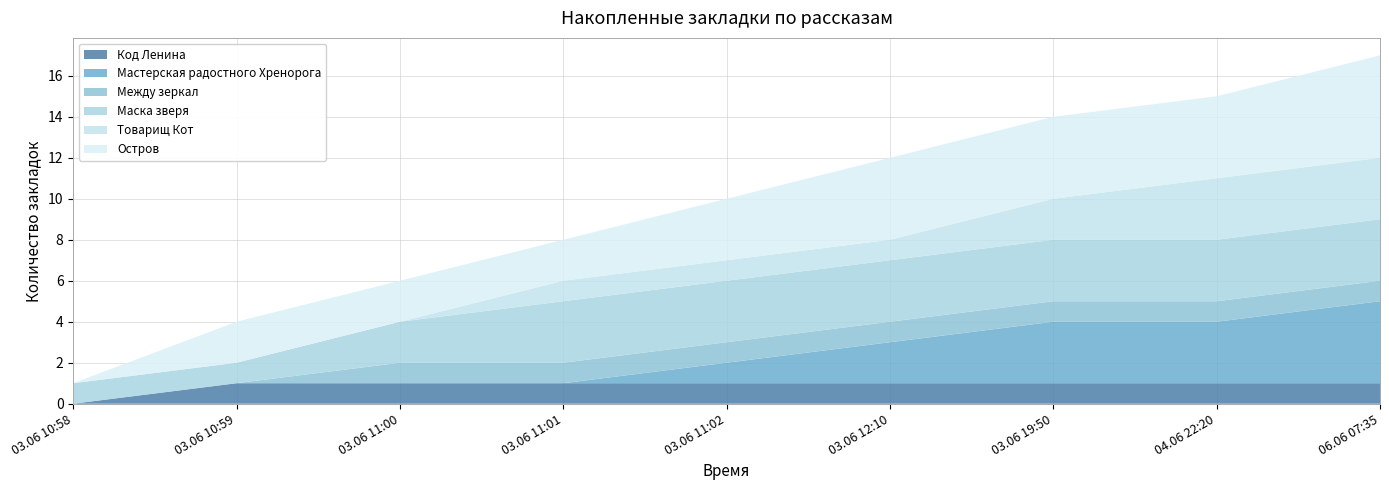

Reading left to right, list all the values displayed in this chart.

Код Ленина: 03.06 10:58=0	03.06 10:59=1	03.06 11:00=1	03.06 11:01=1	03.06 11:02=1	03.06 12:10=1	03.06 19:50=1	04.06 22:20=1	06.06 07:35=1
Мастерская радостного Хренорога: 03.06 10:58=0	03.06 10:59=0	03.06 11:00=0	03.06 11:01=0	03.06 11:02=1	03.06 12:10=2	03.06 19:50=3	04.06 22:20=3	06.06 07:35=4
Между зеркал: 03.06 10:58=0	03.06 10:59=0	03.06 11:00=1	03.06 11:01=1	03.06 11:02=1	03.06 12:10=1	03.06 19:50=1	04.06 22:20=1	06.06 07:35=1
Маска зверя: 03.06 10:58=1	03.06 10:59=1	03.06 11:00=2	03.06 11:01=3	03.06 11:02=3	03.06 12:10=3	03.06 19:50=3	04.06 22:20=3	06.06 07:35=3
Товарищ Кот: 03.06 10:58=0	03.06 10:59=0	03.06 11:00=0	03.06 11:01=1	03.06 11:02=1	03.06 12:10=1	03.06 19:50=2	04.06 22:20=3	06.06 07:35=3
Остров: 03.06 10:58=0	03.06 10:59=2	03.06 11:00=2	03.06 11:01=2	03.06 11:02=3	03.06 12:10=4	03.06 19:50=4	04.06 22:20=4	06.06 07:35=5